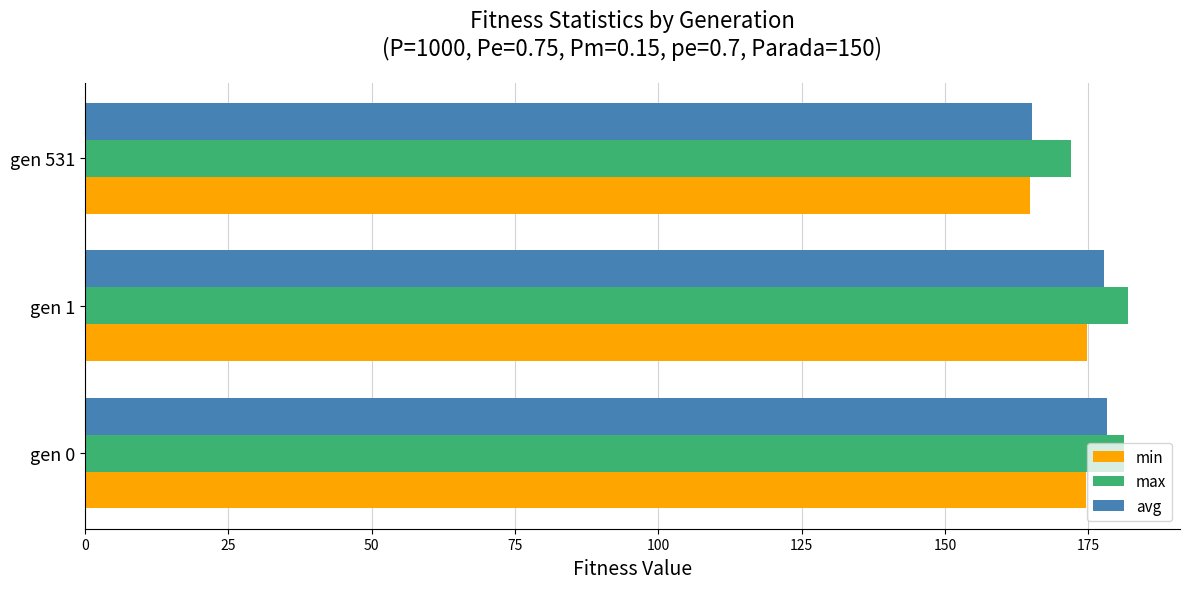

What is the difference between the maximum and minimum values in the min series?

10.0